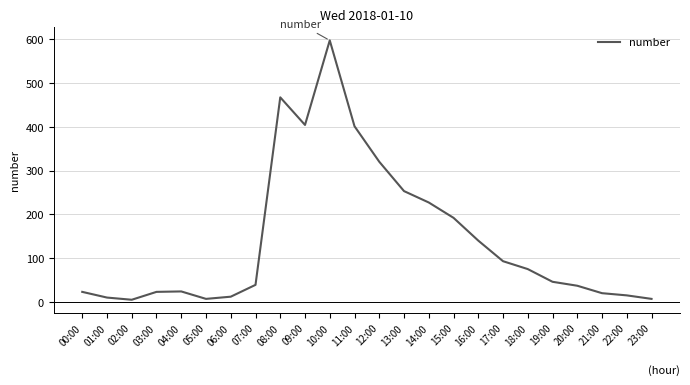

The chart shows a value of 360 at 10:00. True or false?

False